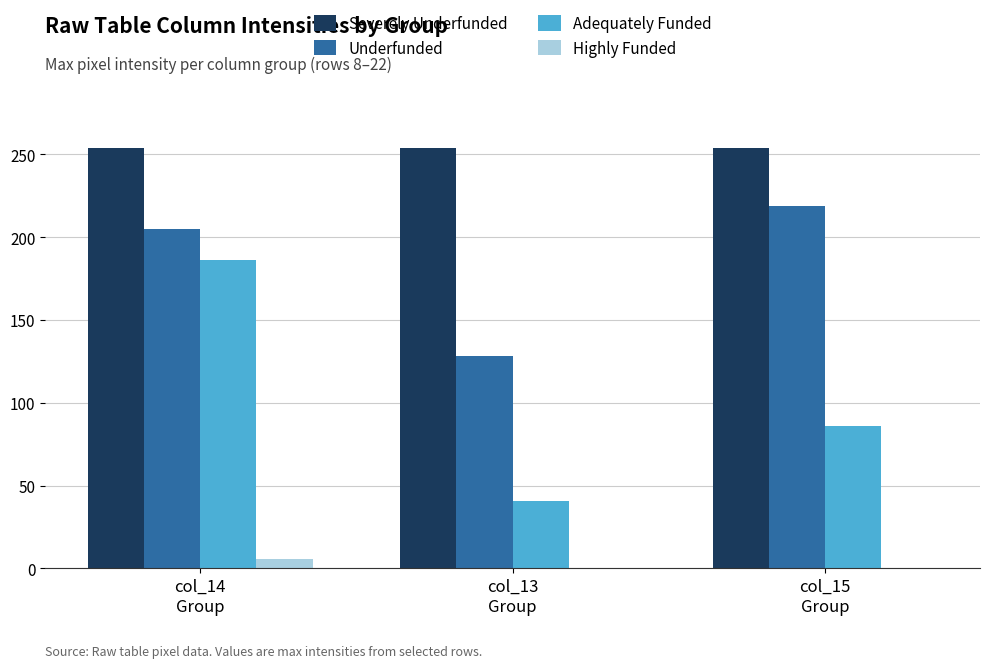

What is the sum of all Underfunded values?

552